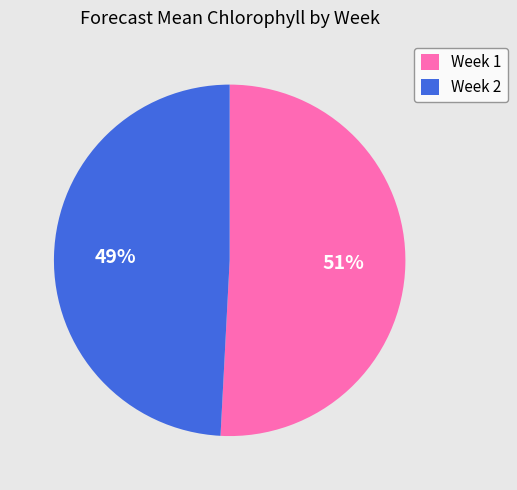

Which category has the smallest portion of the pie?

Week 2